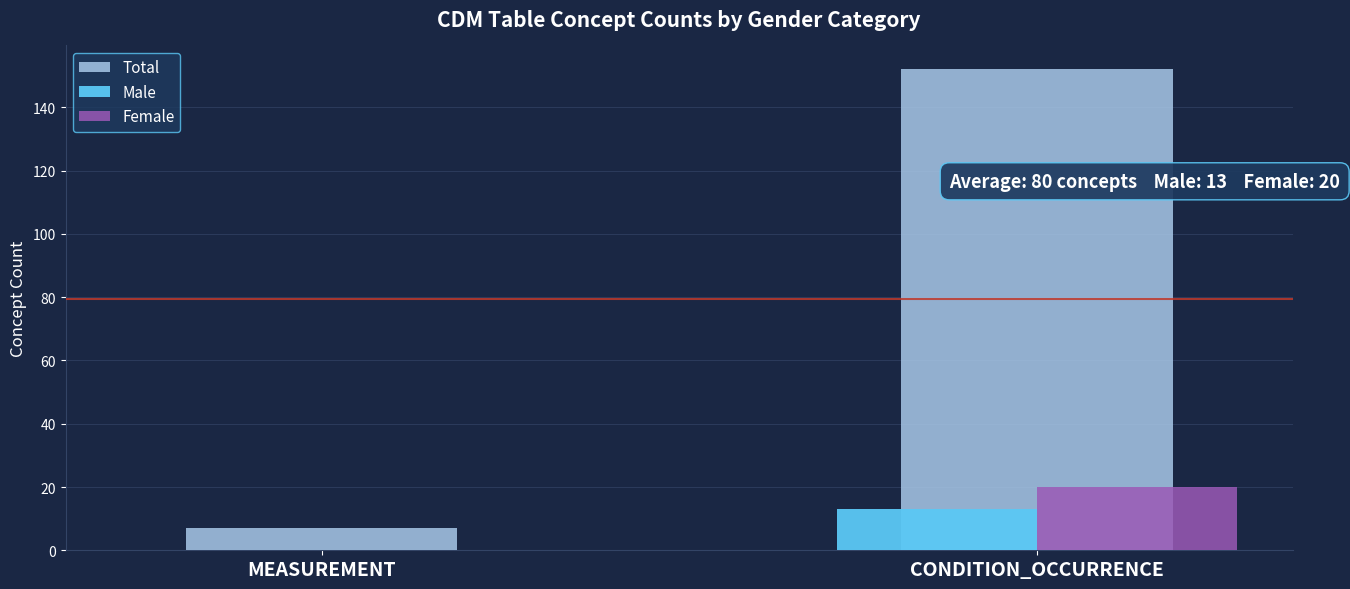

What is the sum of the Male values at CONDITION_OCCURRENCE and MEASUREMENT?

13